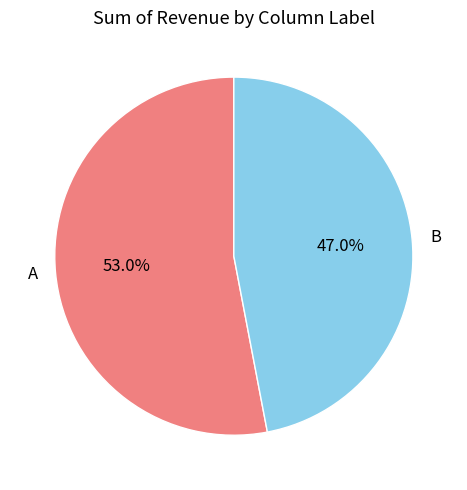

To the nearest percent, what is the average slice percentage?

50%